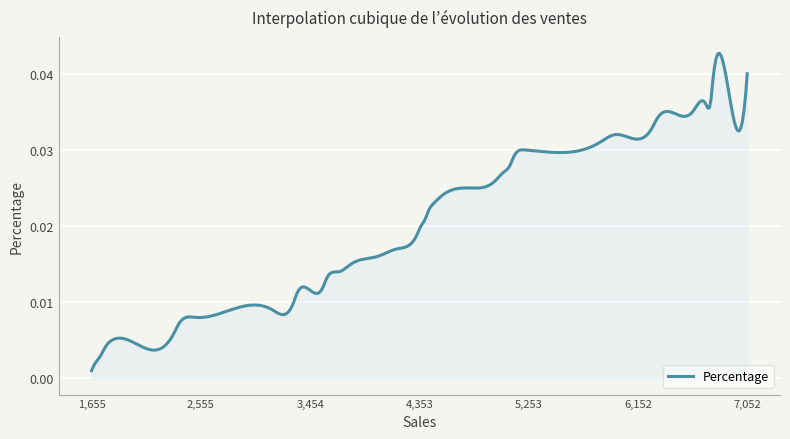

How many series are shown in this chart?

1